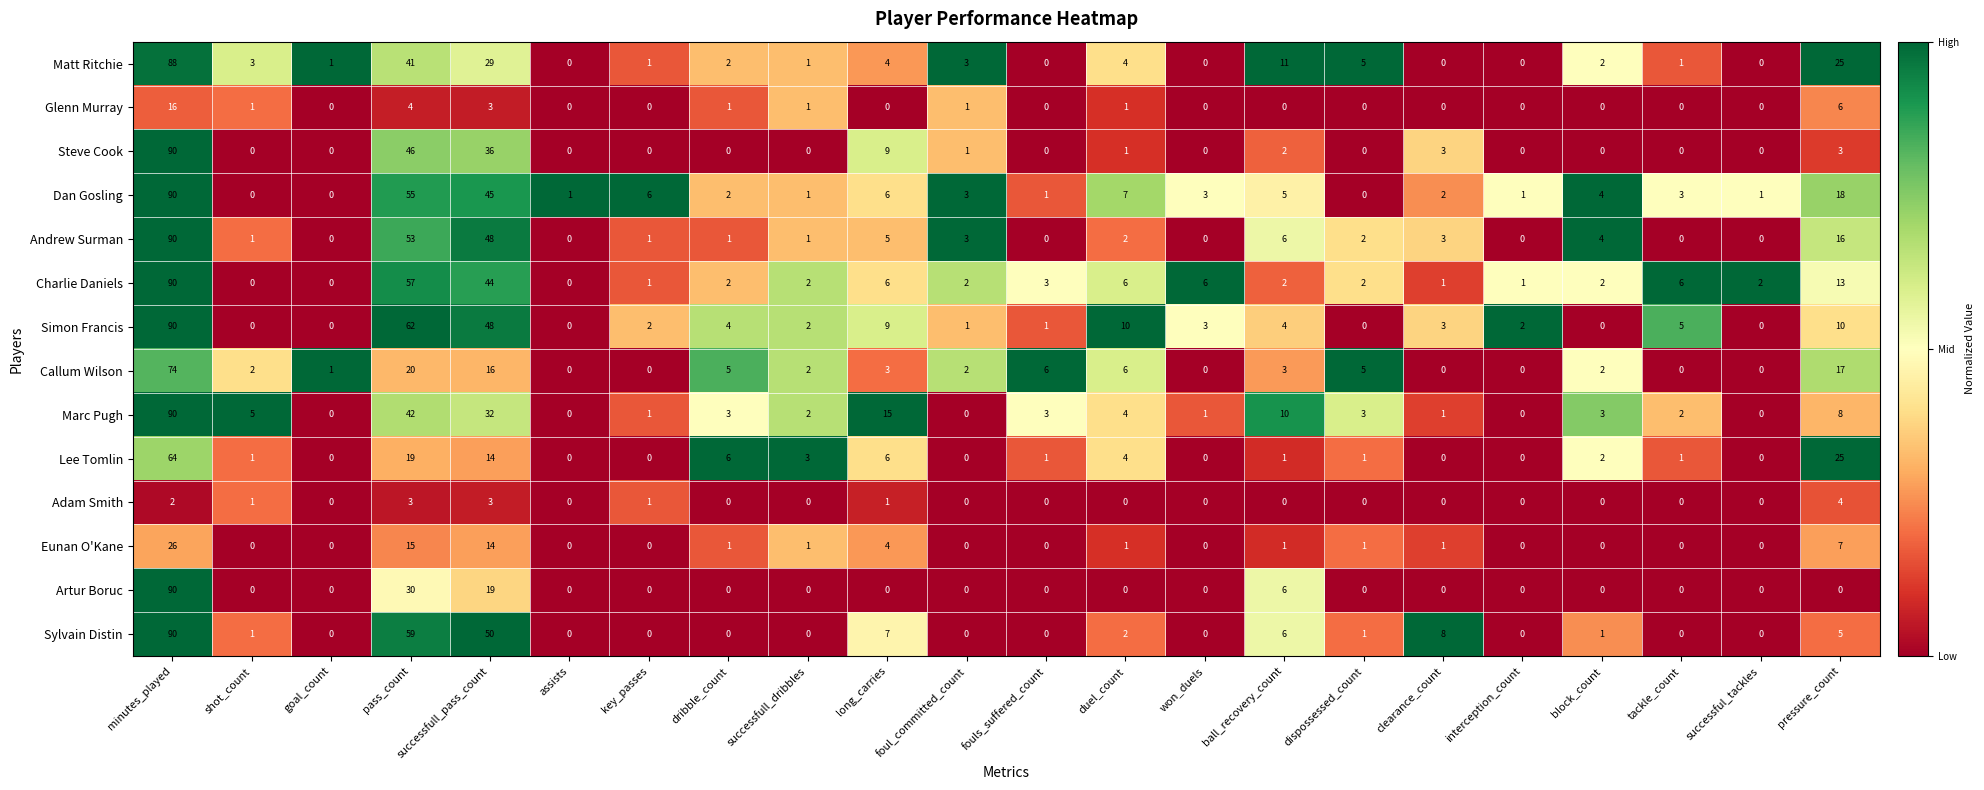

Is the value of Dan Gosling at successful_tackles greater than the value of Simon Francis at pressure_count?

No